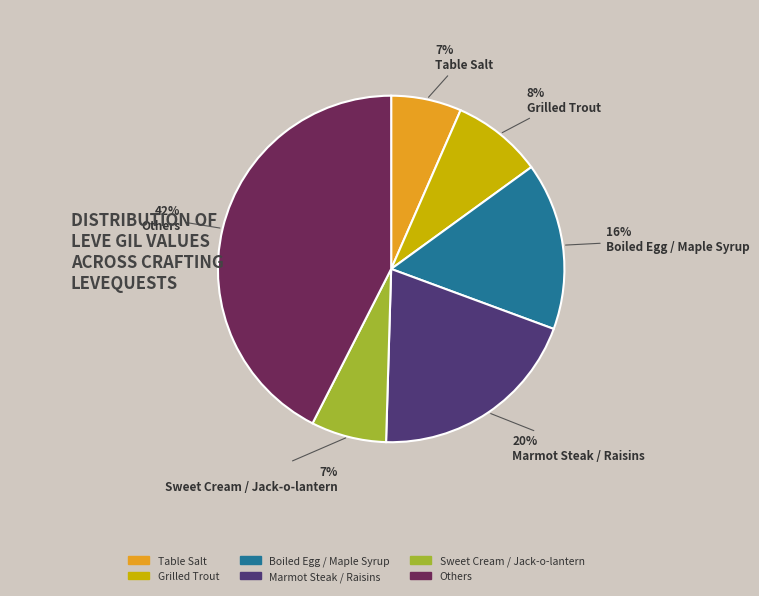

Is there any slice that represents more than half of the pie?

No